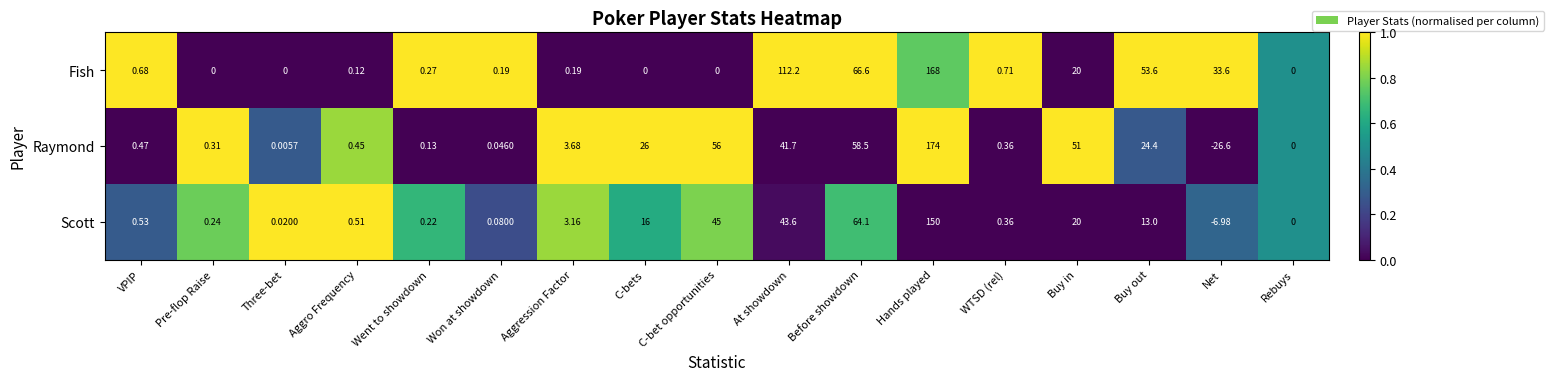

How many data points does each series have?

17